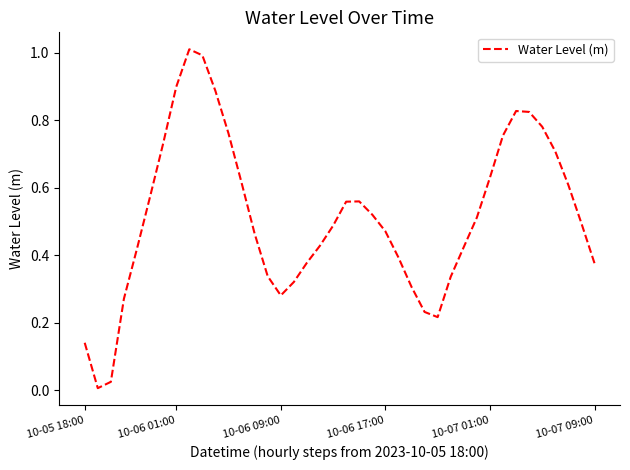

What is the maximum value shown in the chart?

1.0